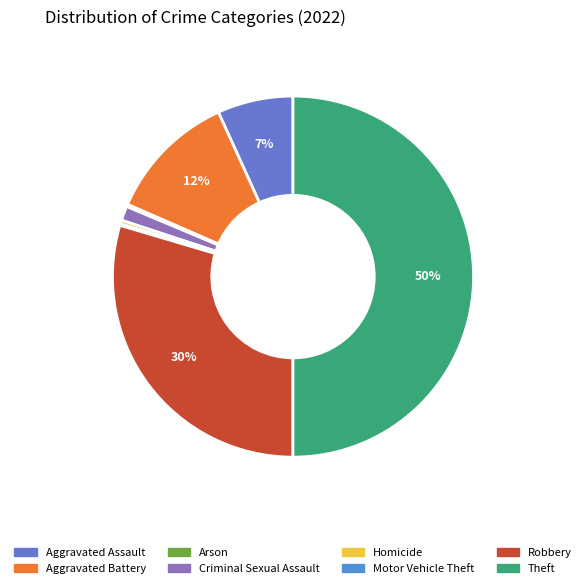

What is the largest slice in the pie chart?

Theft